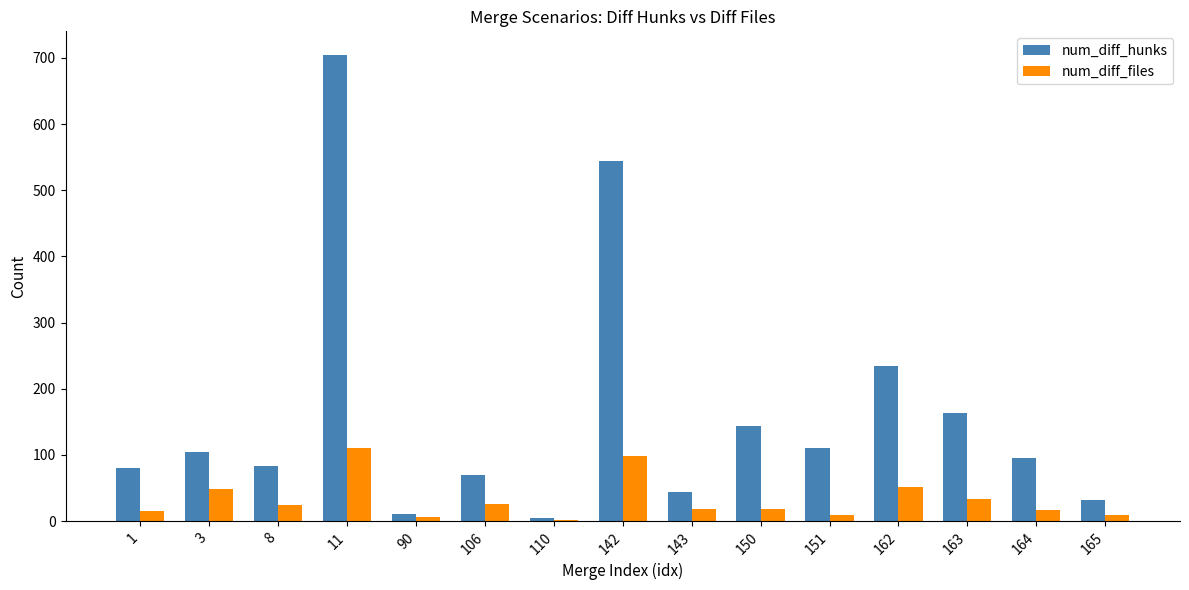

The num_diff_files series shows 26 at 106. True or false?

True